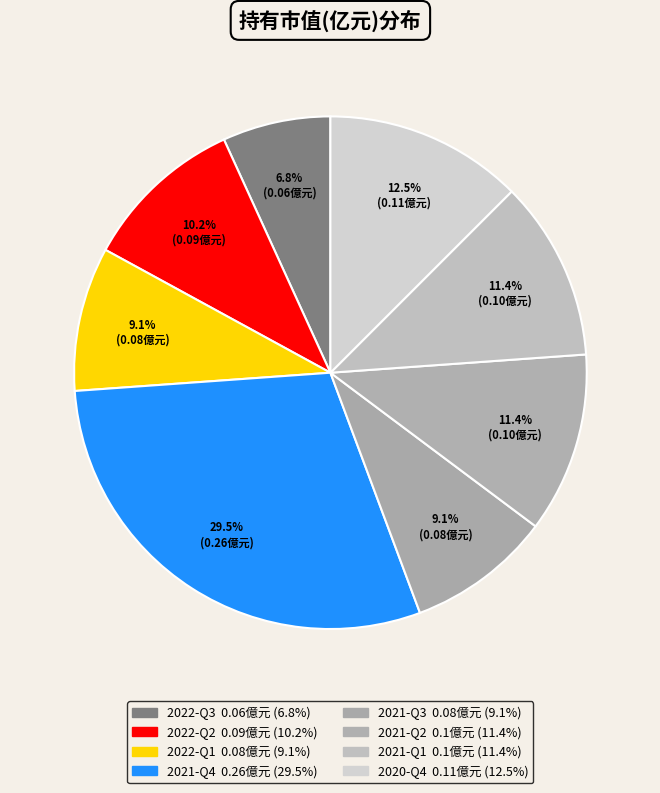

How many segments does this pie chart have?

8